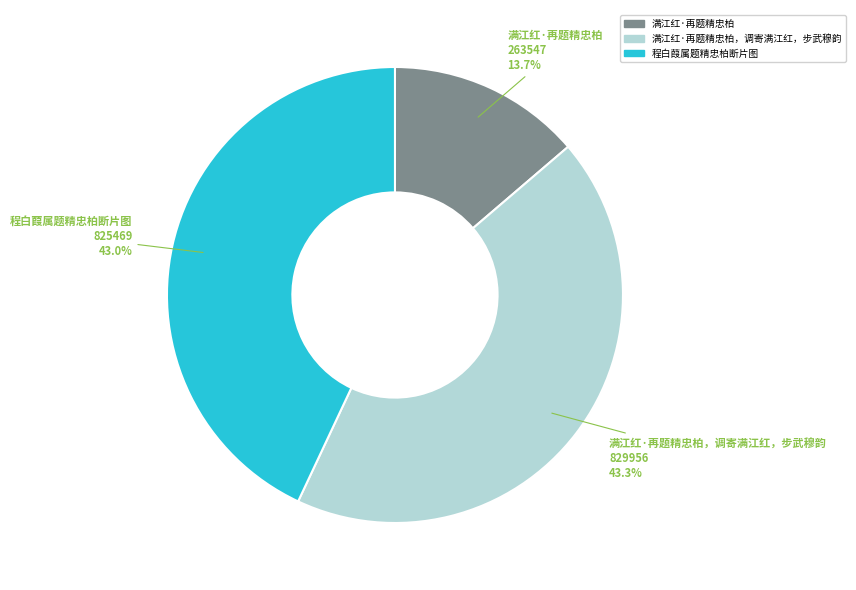

What is the smallest slice in the pie chart?

满江红·再题精忠柏